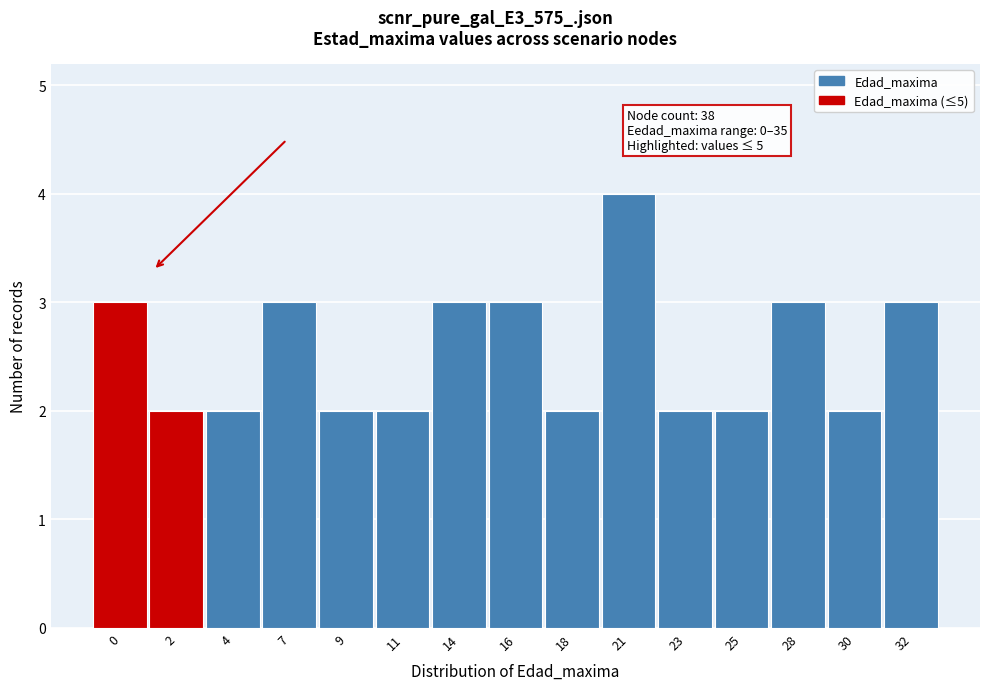

Reading left to right, extract all data points from this chart.

0=3	2=2	4=2	7=3	9=2	11=2	14=3	16=3	18=2	21=4	23=2	25=2	28=3	30=2	32=3